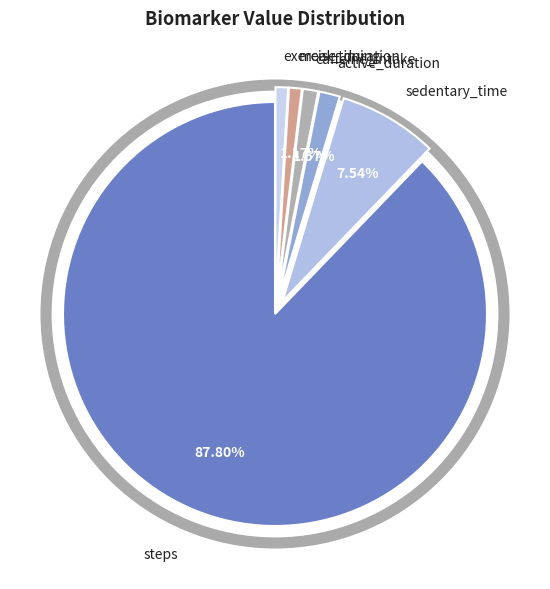

To the nearest percent, what is the difference between the largest and smallest slice percentages?

87%